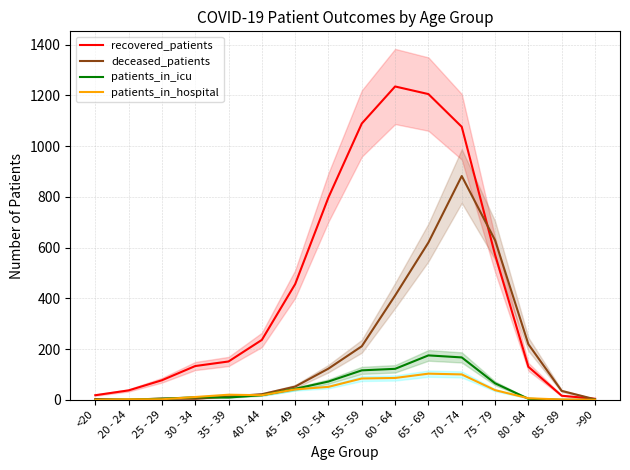

What are all the series names shown in the legend?

recovered_patients, deceased_patients, patients_in_icu, patients_in_hospital